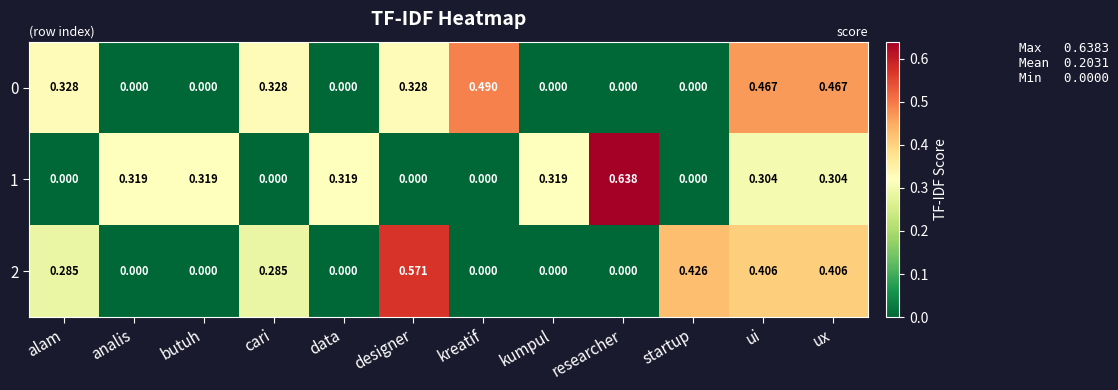

At which label does 1 reach its peak?

researcher